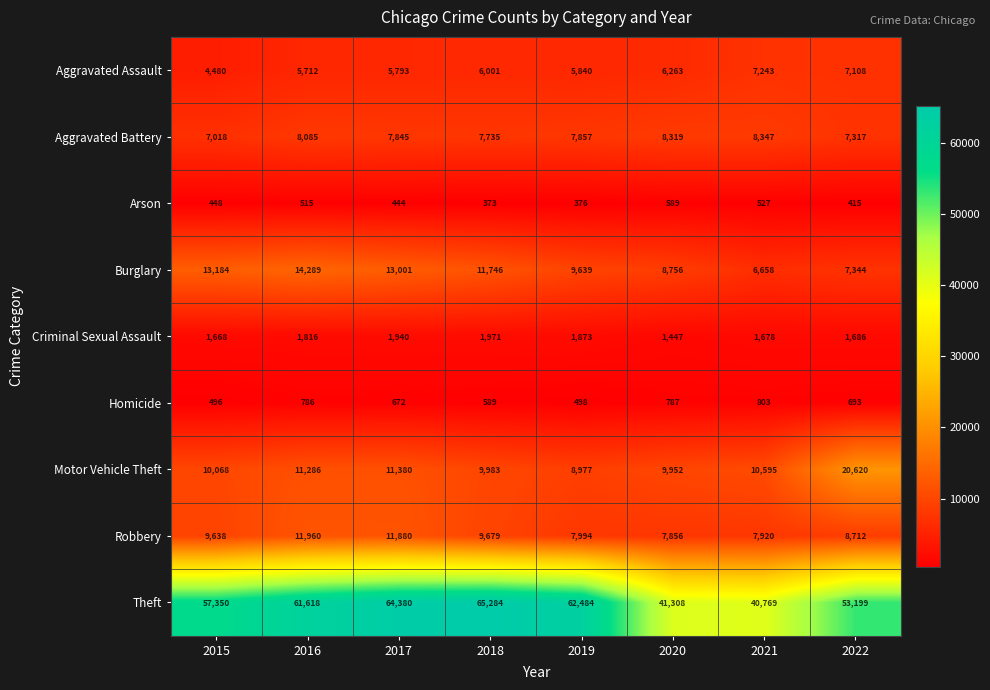

List the series in order of their peak value, highest first.

Theft, Motor Vehicle Theft, Burglary, Robbery, Aggravated Battery, Aggravated Assault, Criminal Sexual Assault, Homicide, Arson